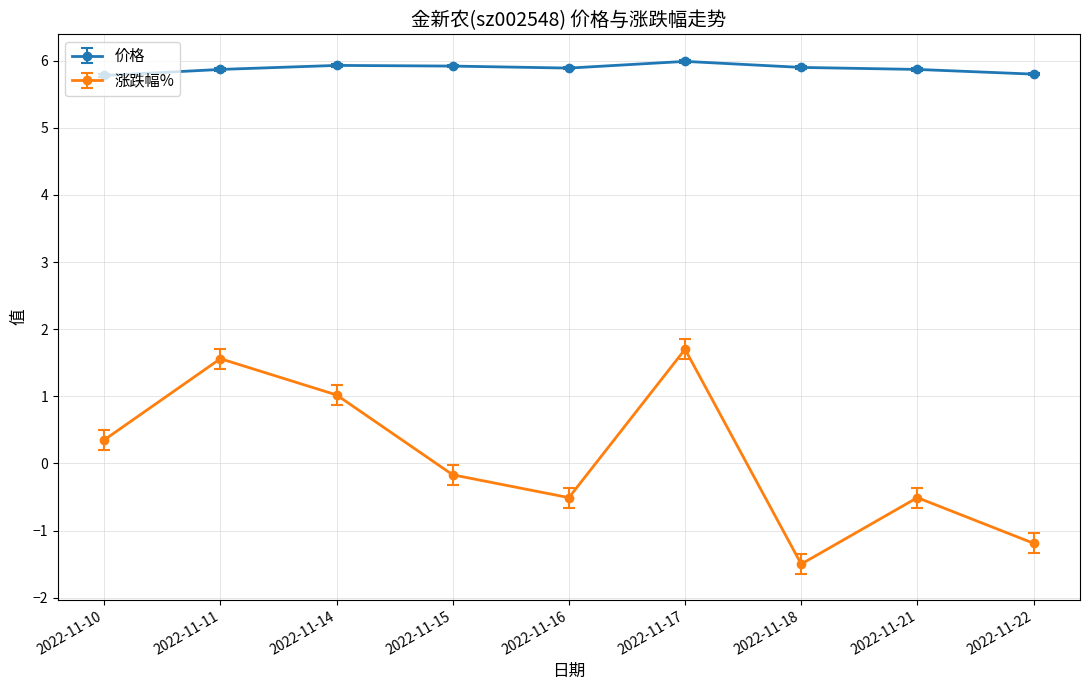

Which series has the widest spread of values?

涨跌幅%